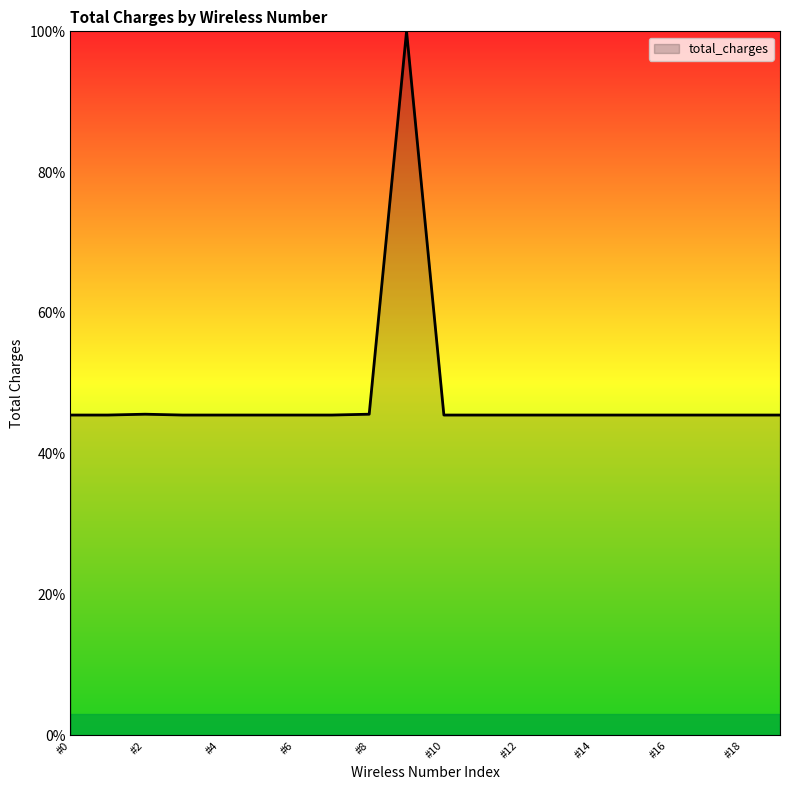

Does the chart have visible grid lines?

No